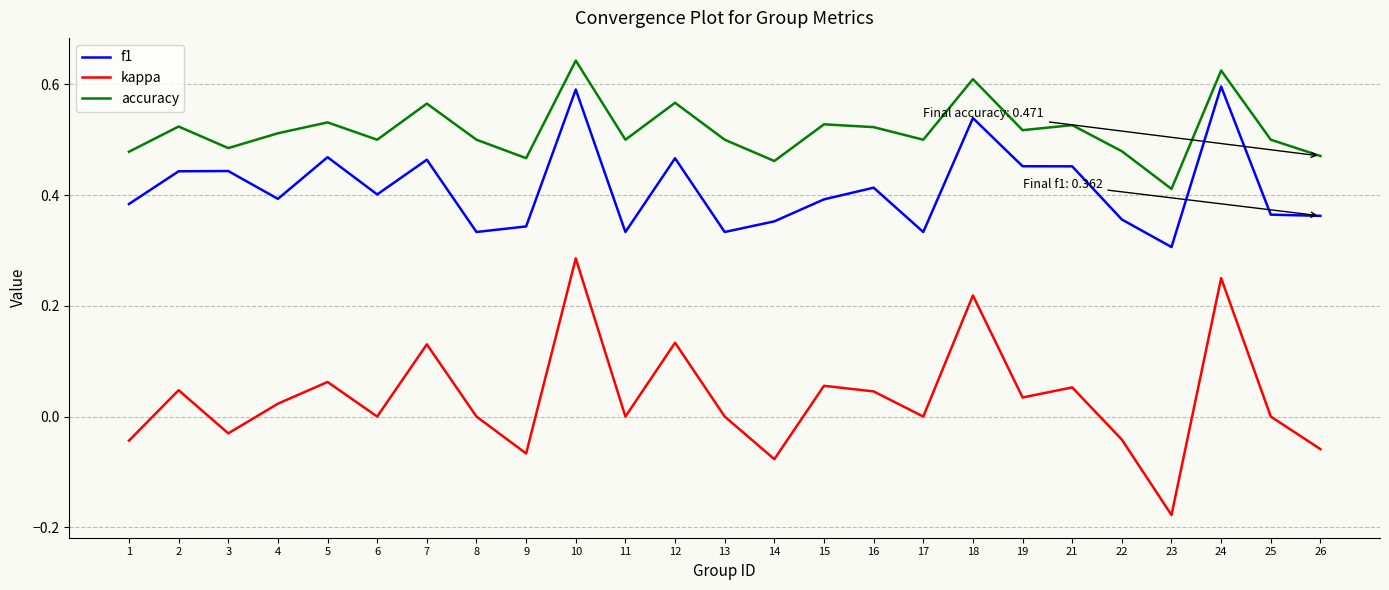

True or false: kappa and f1 intersect in this chart.

False